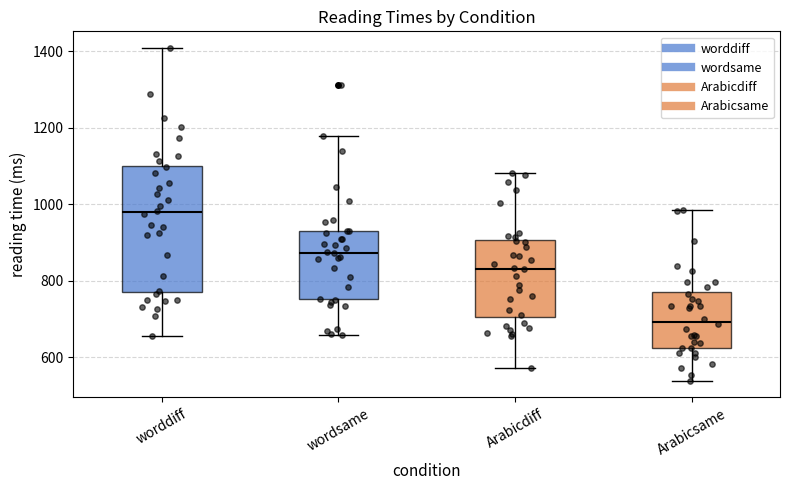

Where is the upper edge of the box for worddiff on the y-axis? The values are not printed on the chart, so give them approximately, as read against the axis.

1100